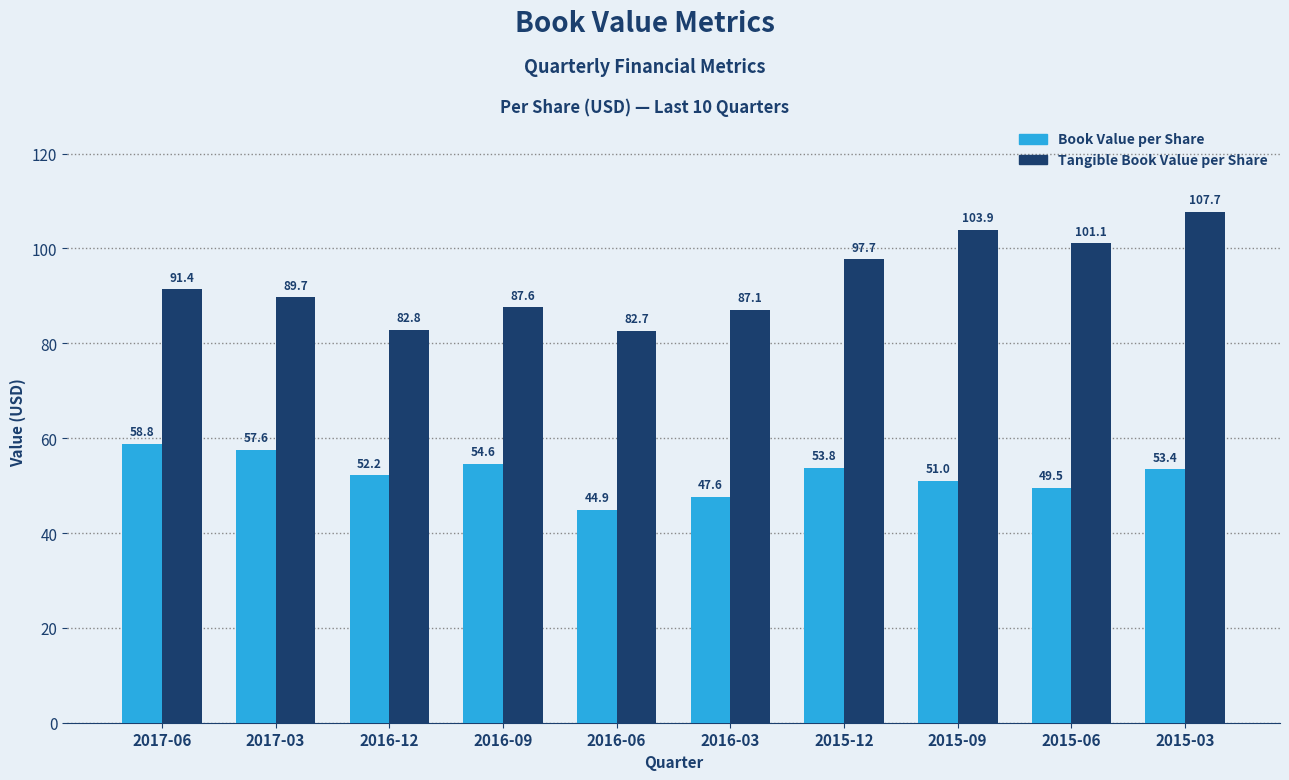

How many data points does each series have?

10